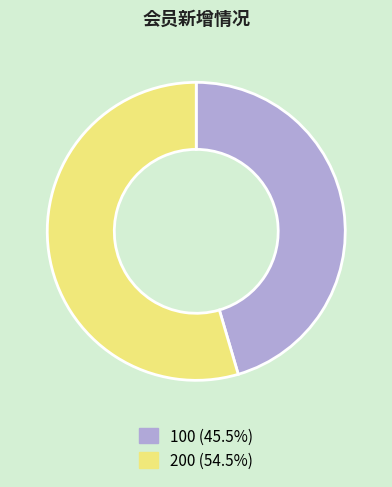

How many segments does this pie chart have?

2